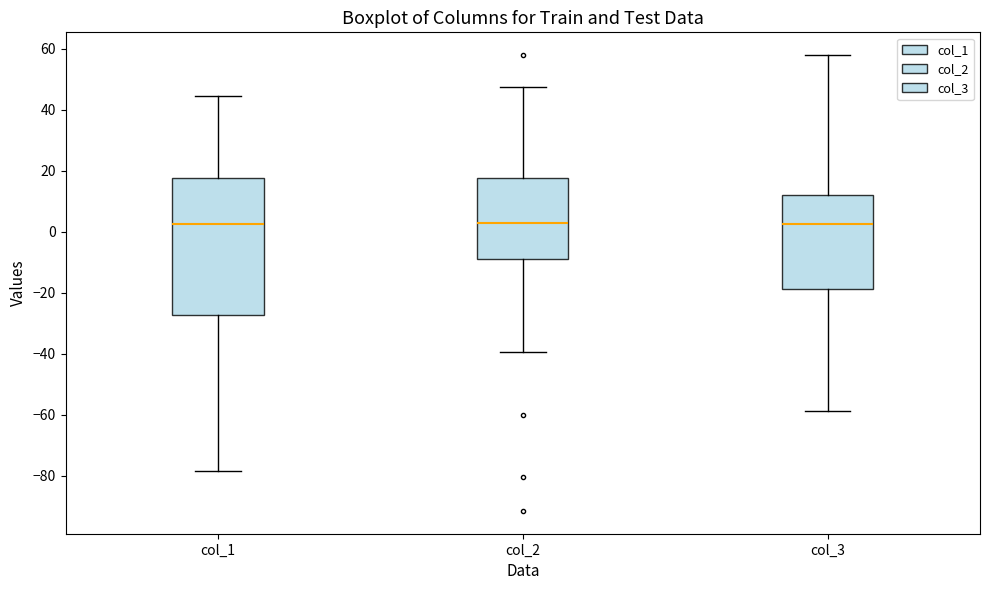

Where does the lower whisker of the box for col_2 end on the y-axis? The values are not printed on the chart, so give them approximately, as read against the axis.

-40